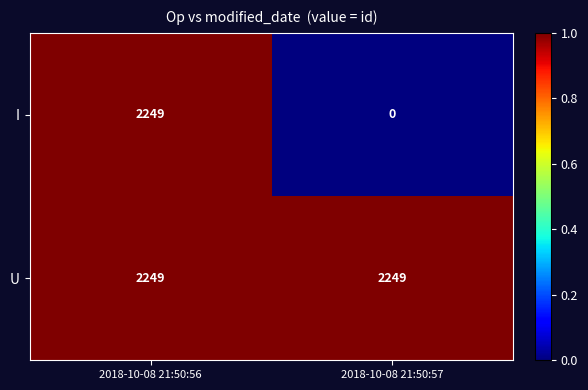

True or false: I has a value of 2249 at 2018-10-08 21:50:56.

True